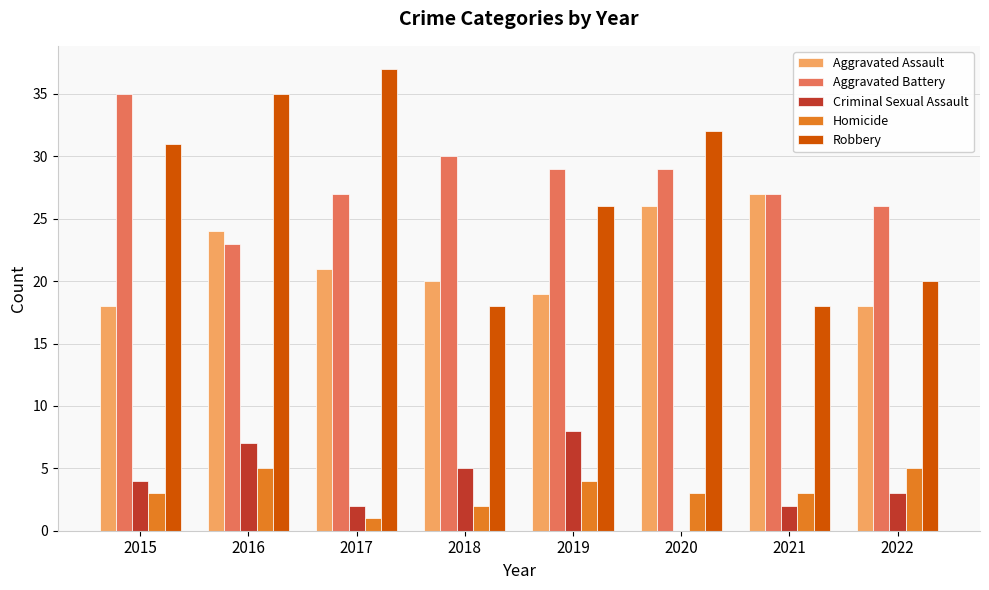

Between 2018 and 2020, which series saw the biggest shift?

Robbery